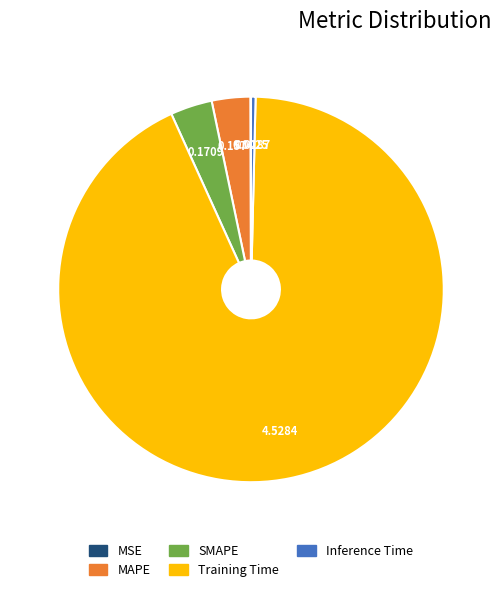

Does MAPE represent more than half of the total?

No